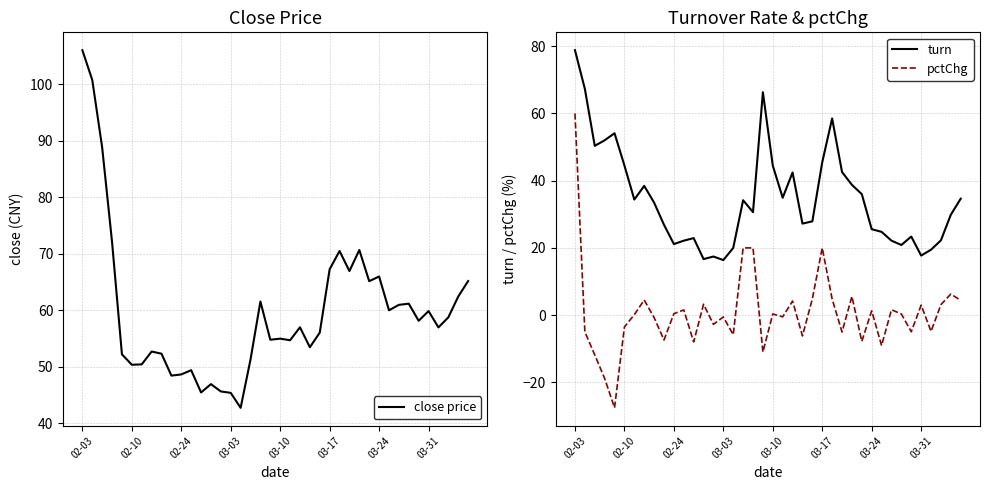

What is the average value of the close price series?

59.8